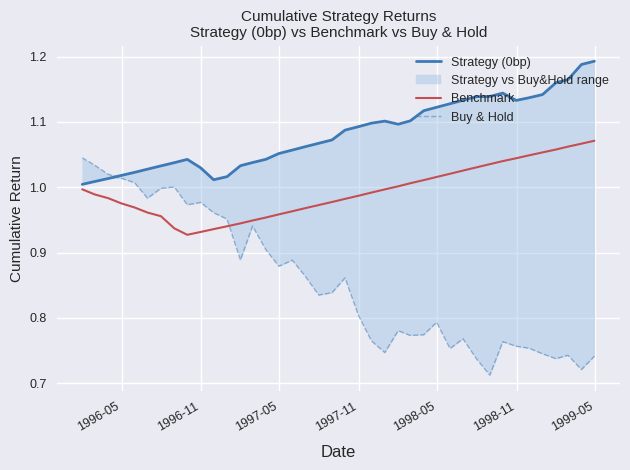

How many interior local valleys does the Benchmark series have?

1